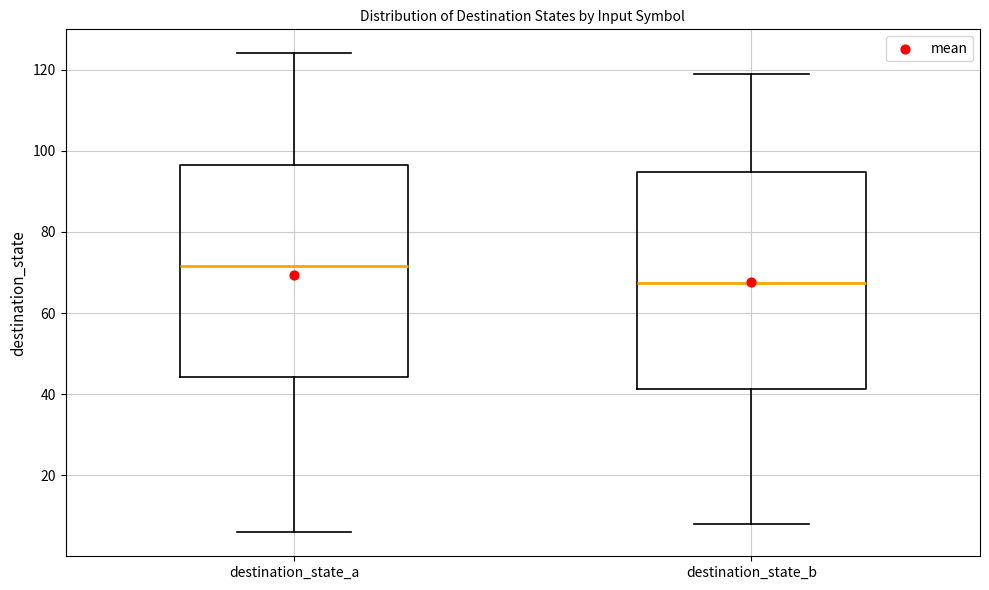

Reading left to right, read every box against the y-axis: the position of its median line, the range the box covers, and the ends of its whiskers. The values are not printed on the chart, so give them approximately, as read against the axis.

destination_state_a: median 72, box 44 to 96, whiskers 6 to 124
destination_state_b: median 68, box 42 to 94, whiskers 8 to 120